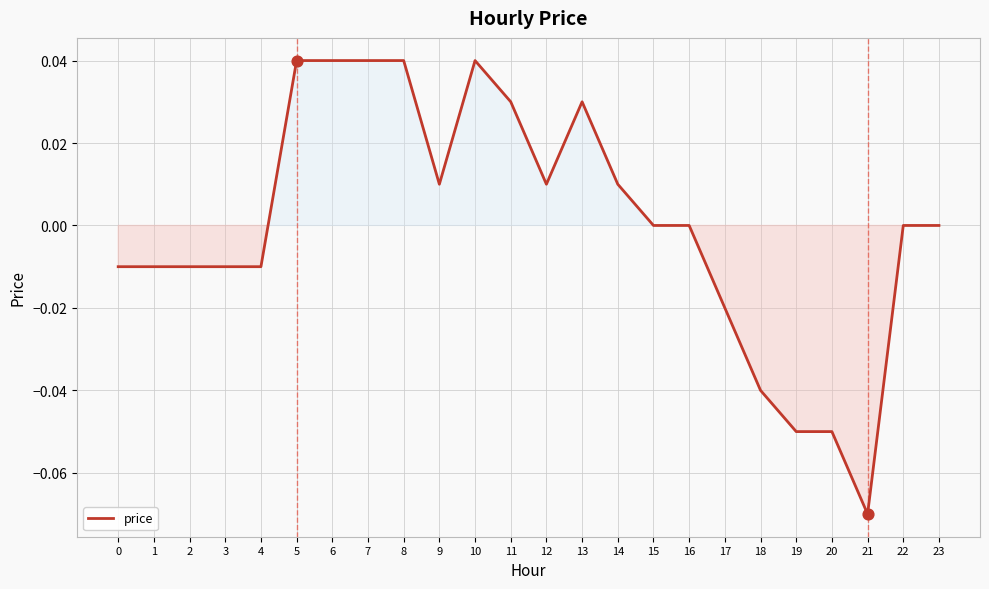

Between 11 and 22, which is larger?

11